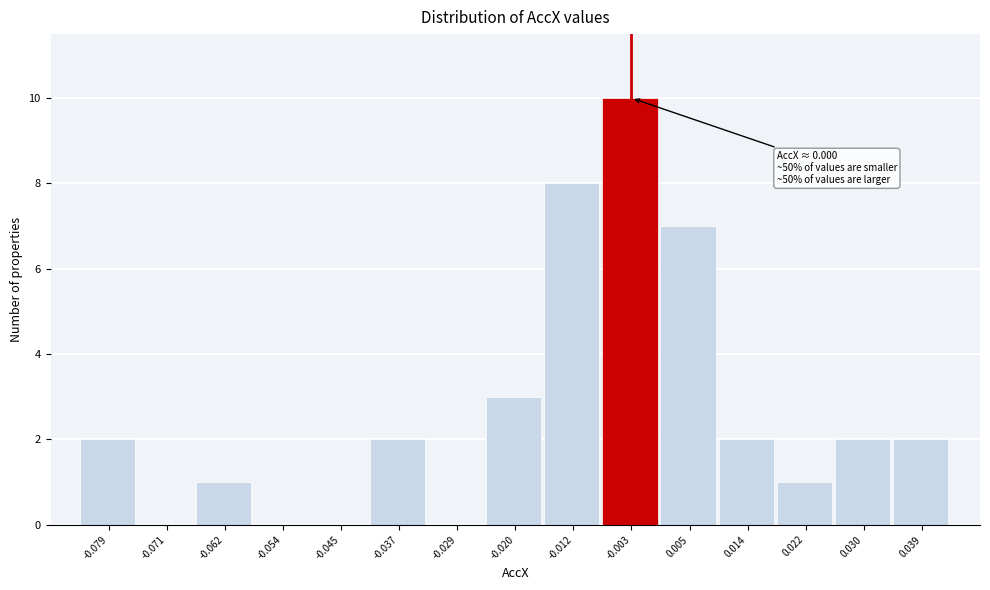

Reading right to left, what are all the values shown in this chart?

0.039=2	0.030=2	0.022=1	0.014=2	0.005=7	-0.003=10	-0.012=8	-0.020=3	-0.029=0	-0.037=2	-0.045=0	-0.054=0	-0.062=1	-0.071=0	-0.079=2